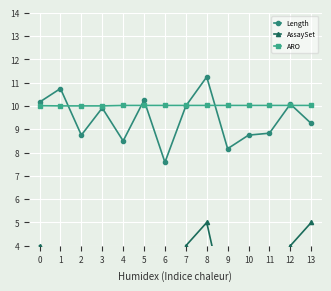

How many interior local peaks does the Length series have?

5